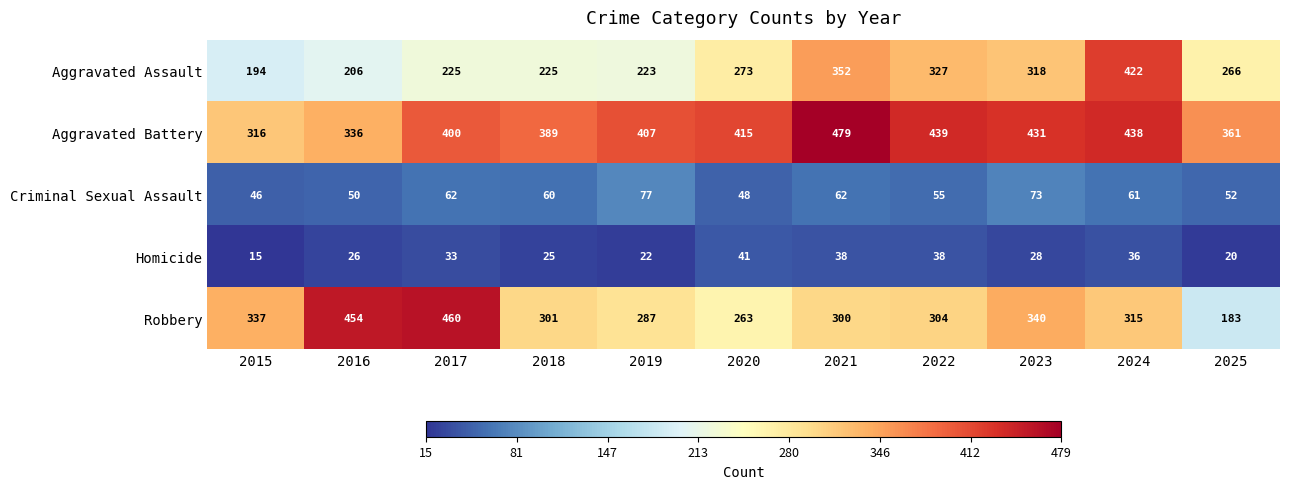

Which series has the widest spread of values?

Robbery